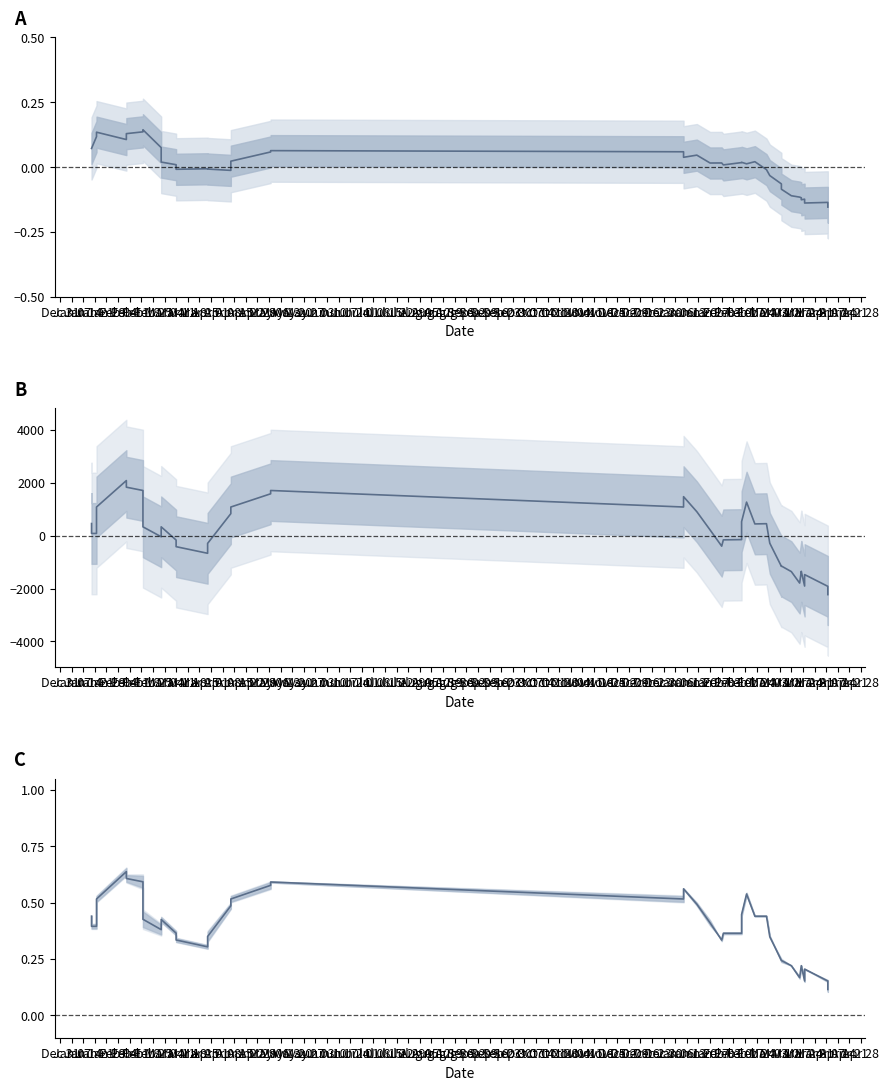

How many interior local peaks does the Precio promedio ponderado series have?

9